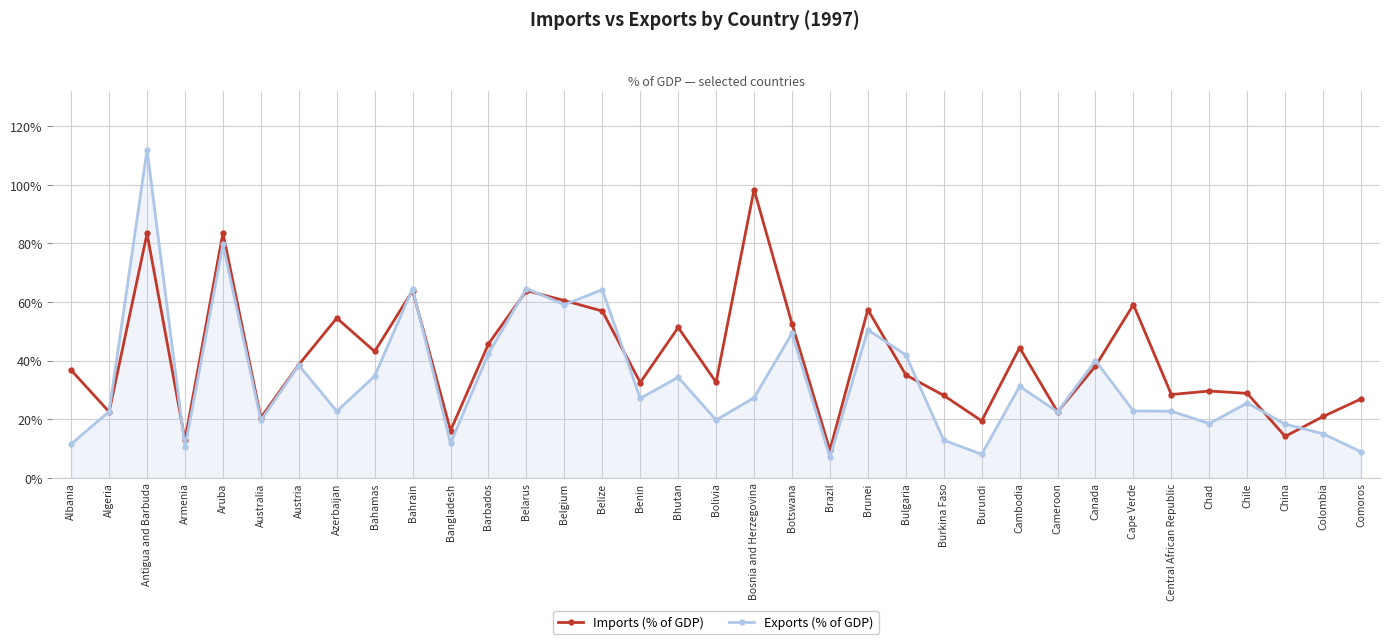

Rank the series by their maximum value, from lowest to highest.

Imports (% of GDP), Exports (% of GDP)